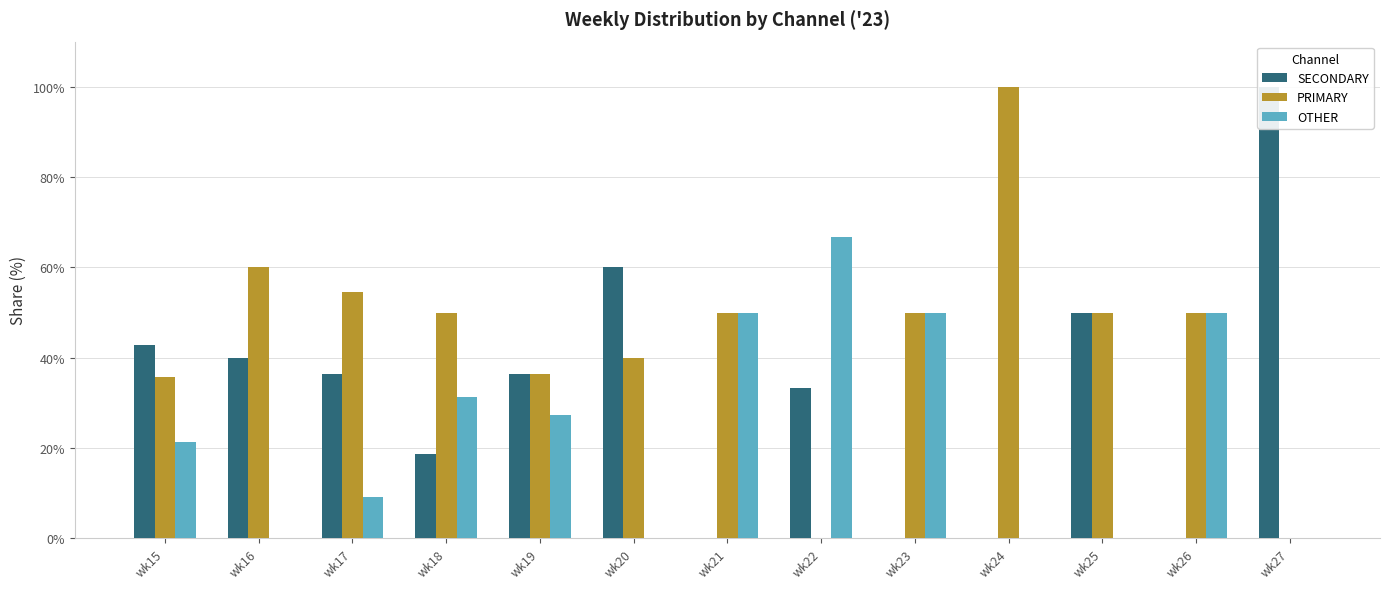

The value of OTHER at wk18 is 31.2. True or false?

True